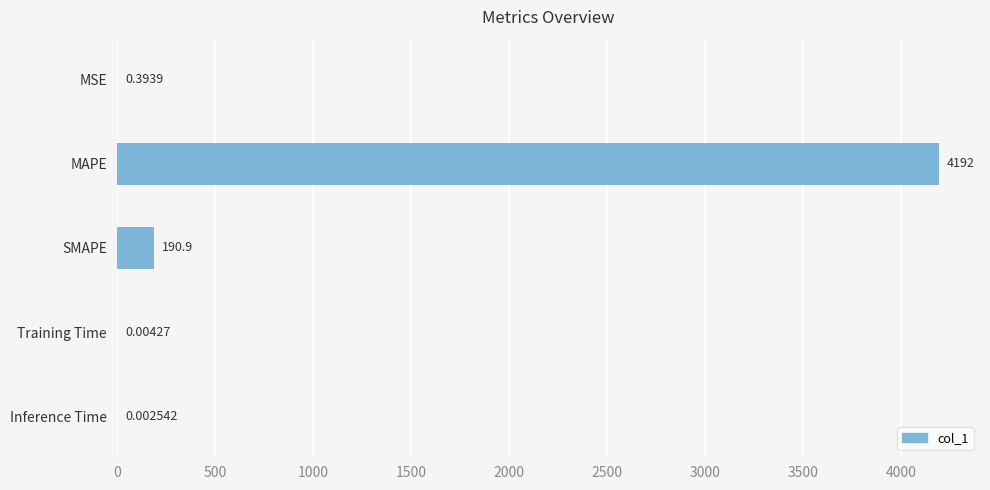

Which has a higher value, MSE or SMAPE?

SMAPE